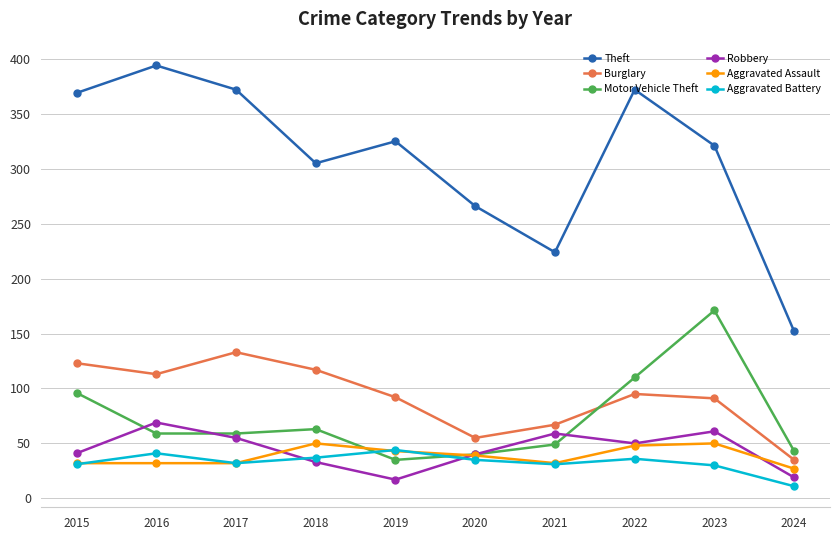

True or false: Aggravated Assault and Motor Vehicle Theft cross at least once.

True